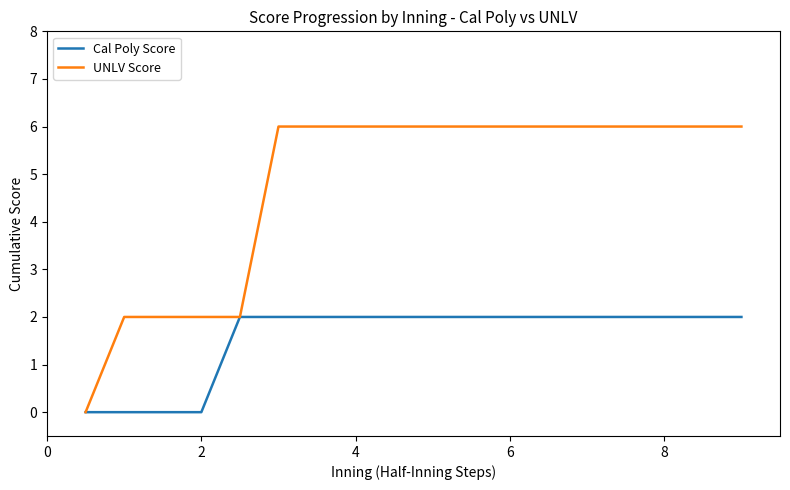

Reading right to left, transcribe all the data shown in this chart.

Cal Poly Score: 2	2	2	2	2	2	2	2	2	2	2	2	2	2	0	0	0	0
UNLV Score: 6	6	6	6	6	6	6	6	6	6	6	6	6	2	2	2	2	0